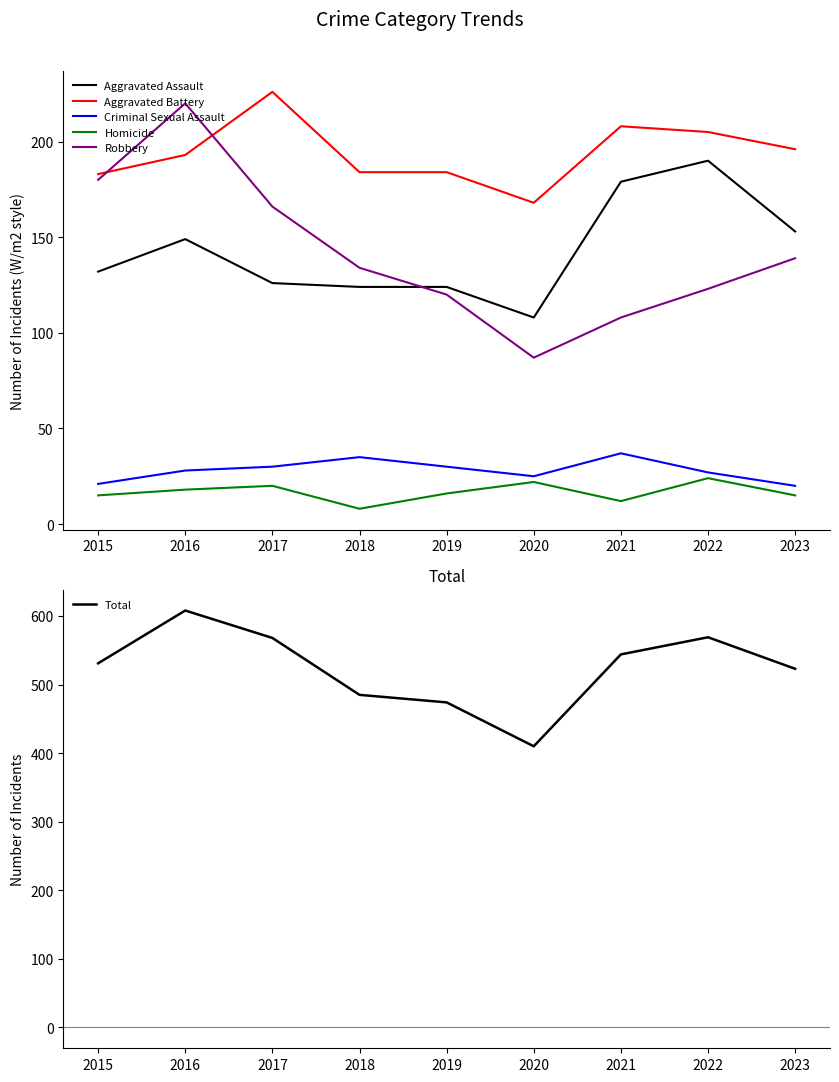

How many values in the Aggravated Battery series are below 193?

4